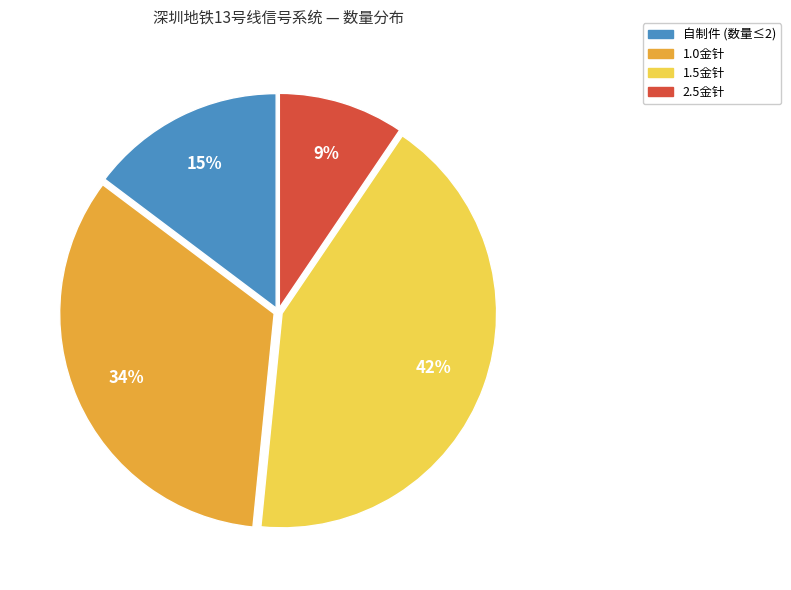

To the nearest percent, what is the combined percentage of 2.5金针 and 自制件 (数量≤2)?

24%